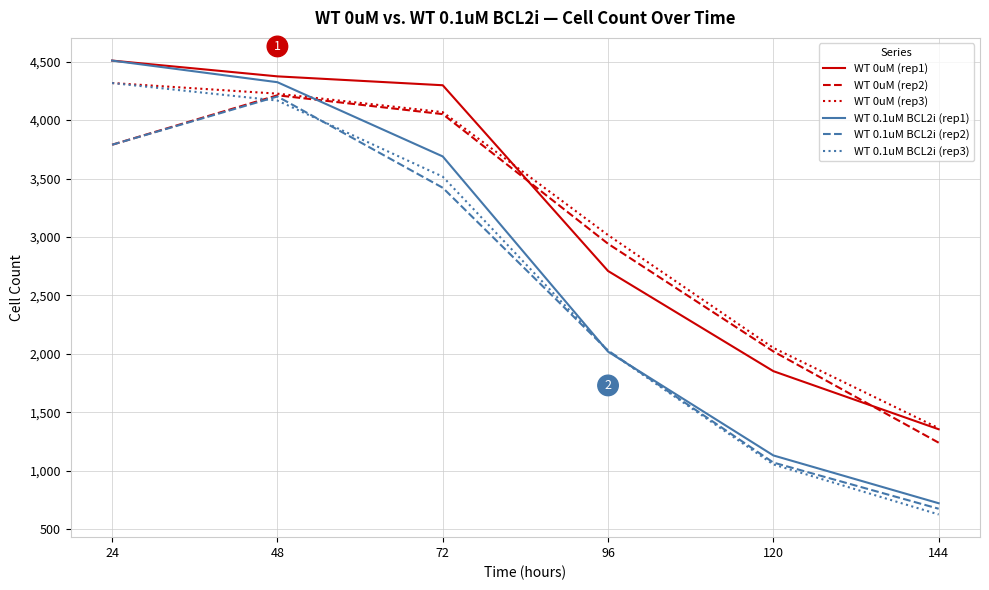

True or false: WT 0uM (rep1) has a value of 1355 at 144.

True